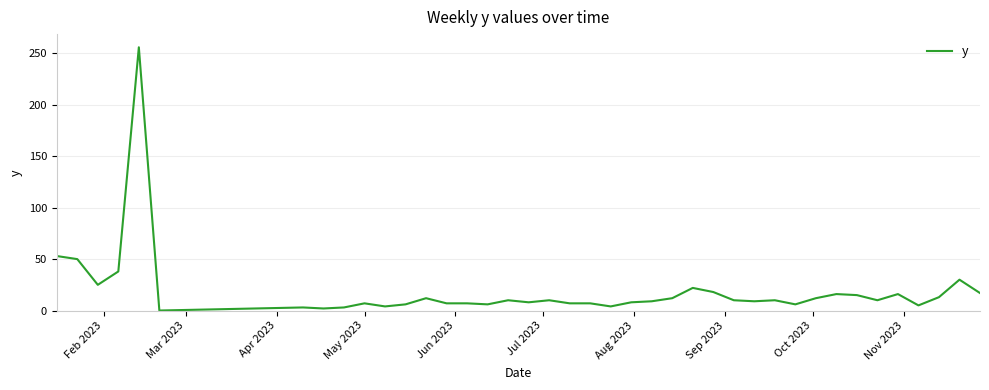

Is this an area chart (filled region under the line)?

No